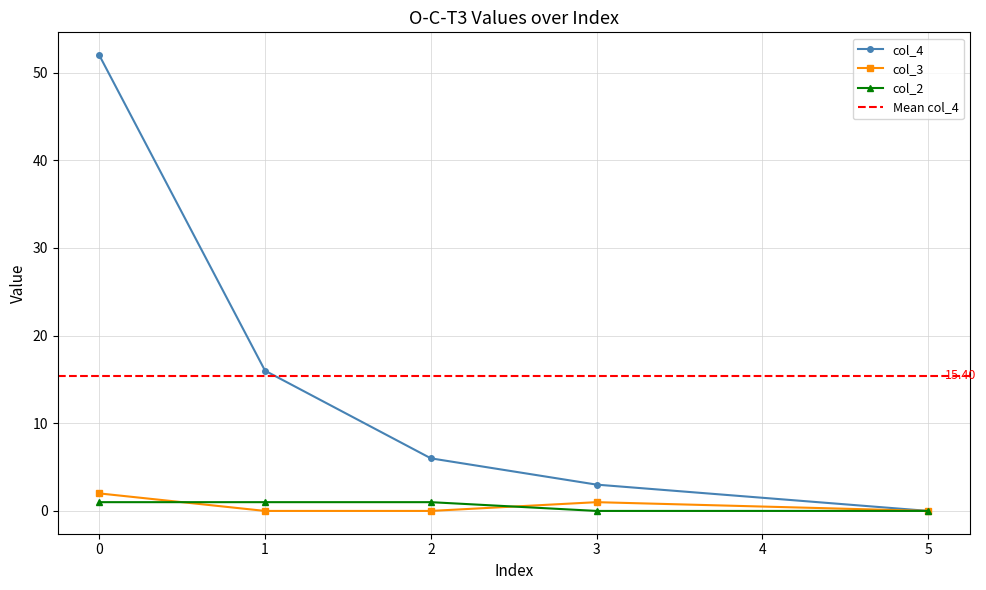

How many data points in col_4 are less than 6?

2